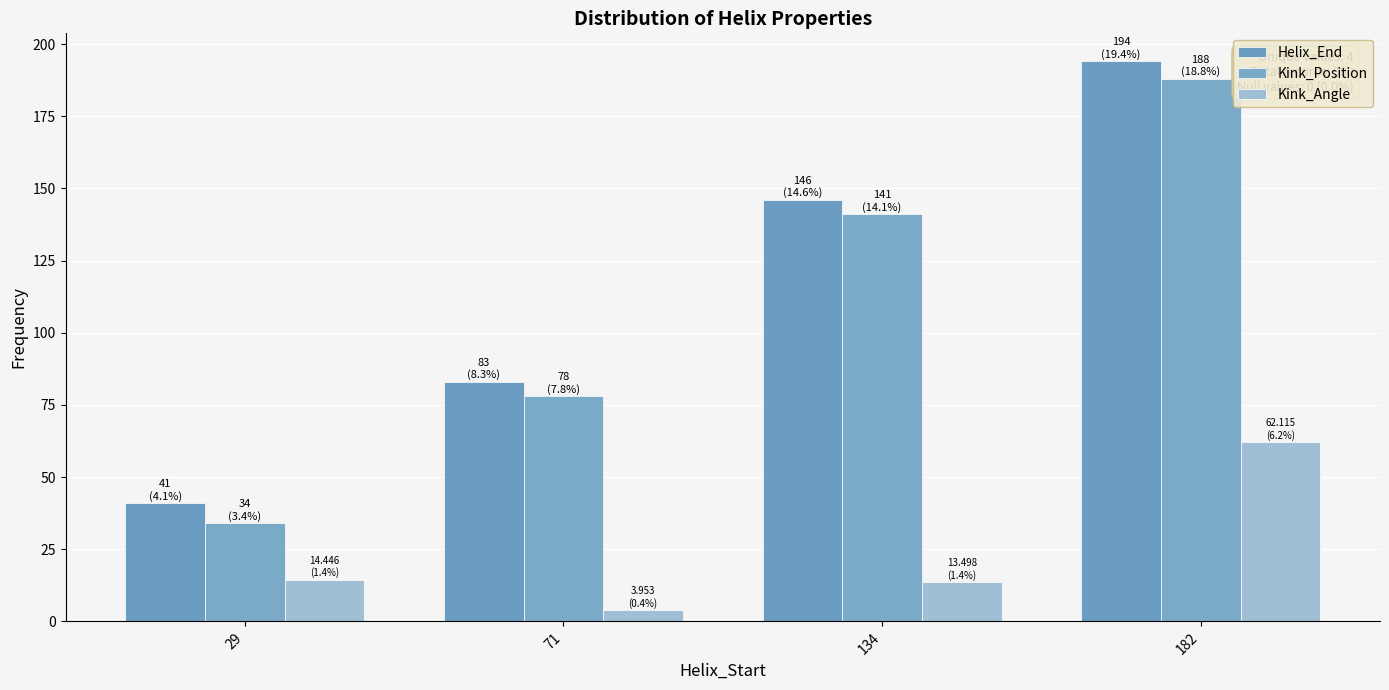

What is the average value of the Kink_Angle series?

23.5